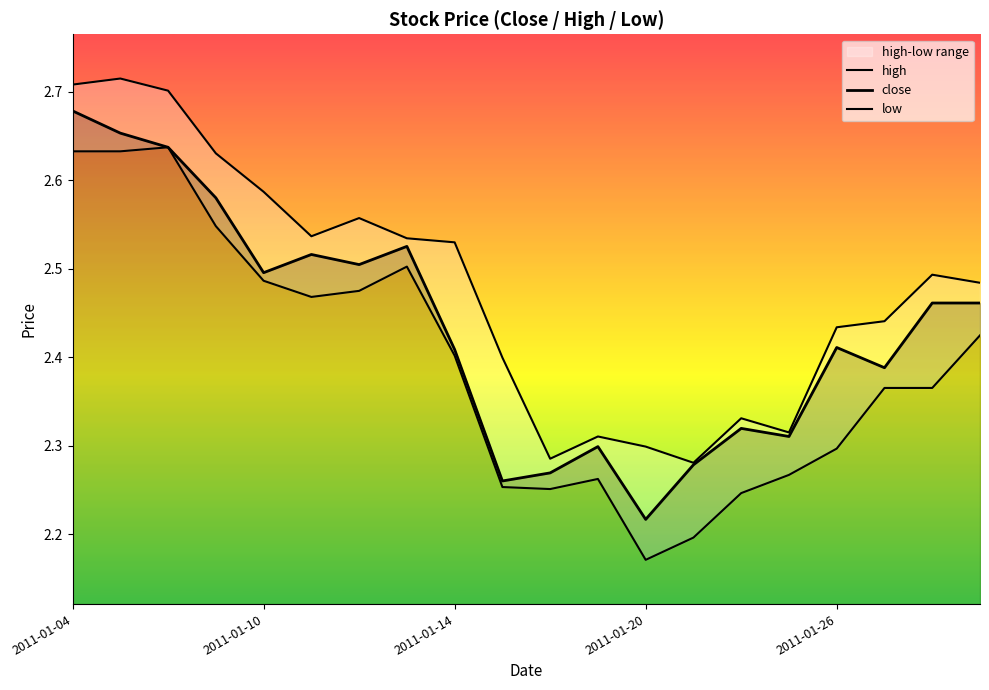

What is the smallest value displayed?

2.2